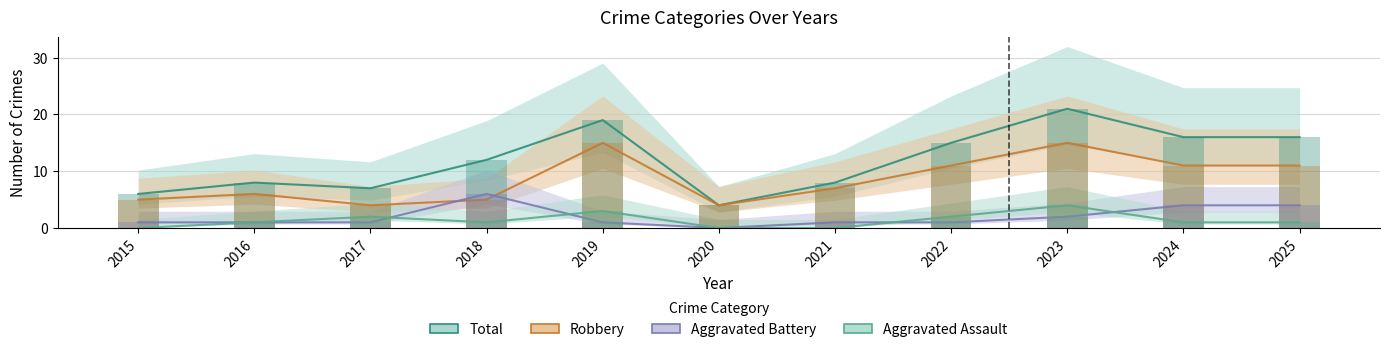

What is the greatest value displayed?

21